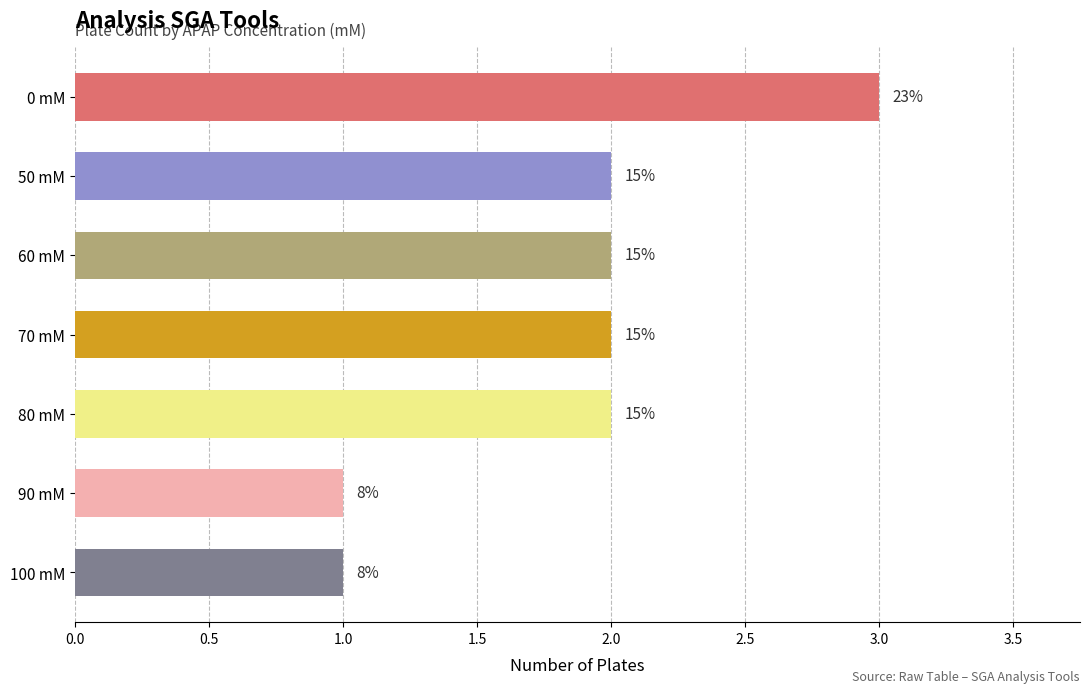

How many bars are there in total?

7